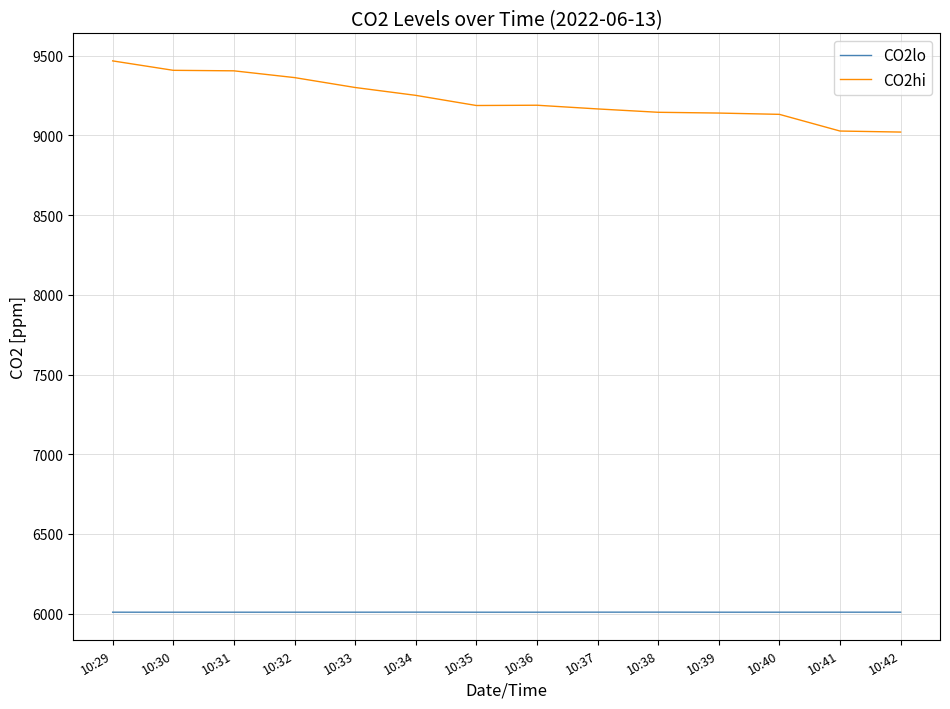

Does the chart display data point markers on the line(s)?

No